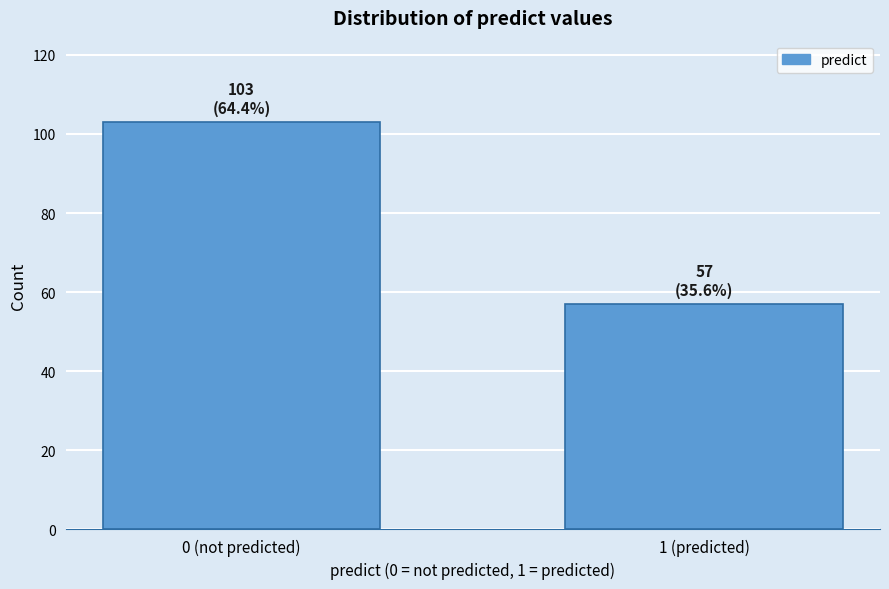

Reading left to right, transcribe all the data shown in this chart.

103	57